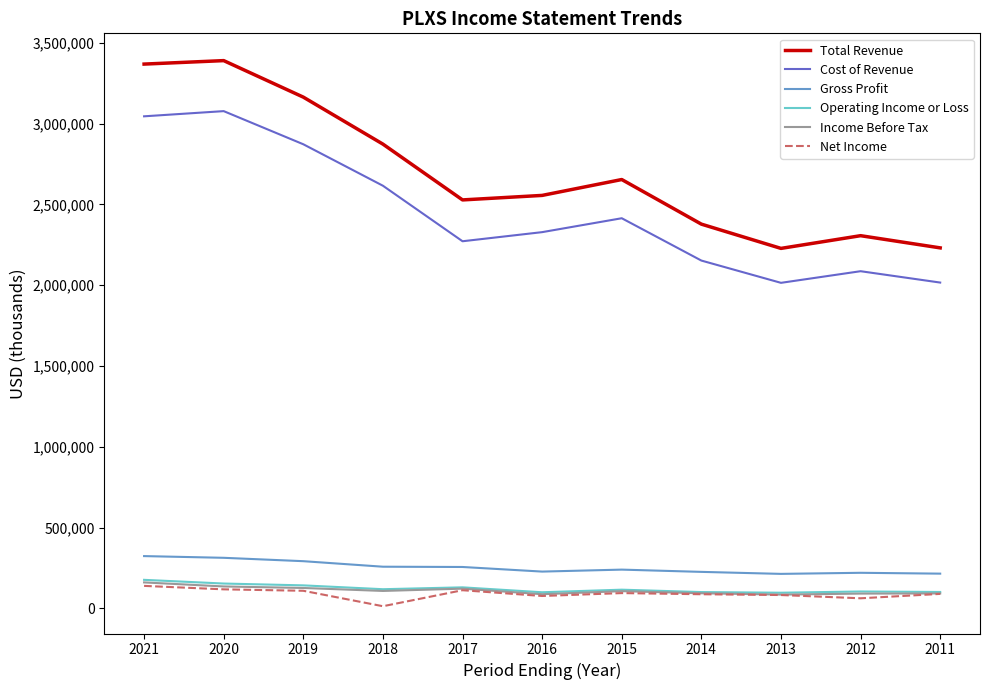

Which series has the widest spread of values?

Total Revenue